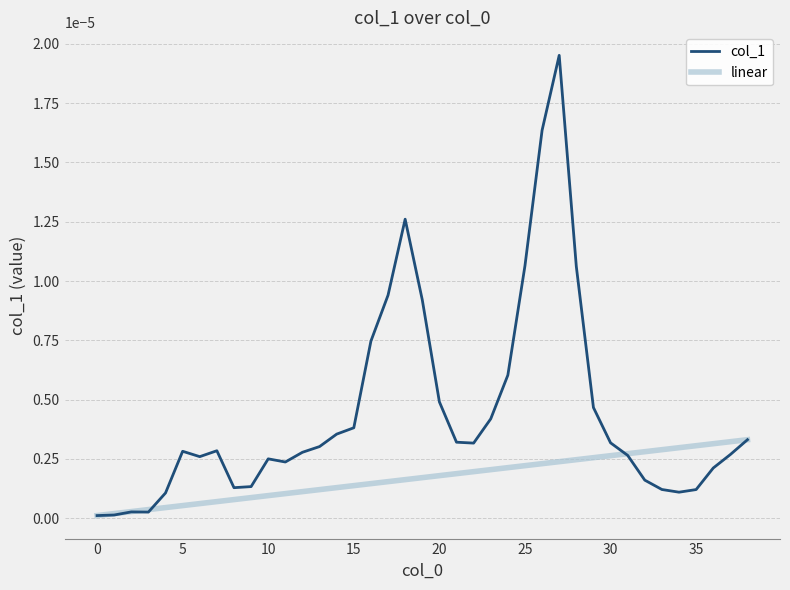

Count the number of categories in the chart.

39